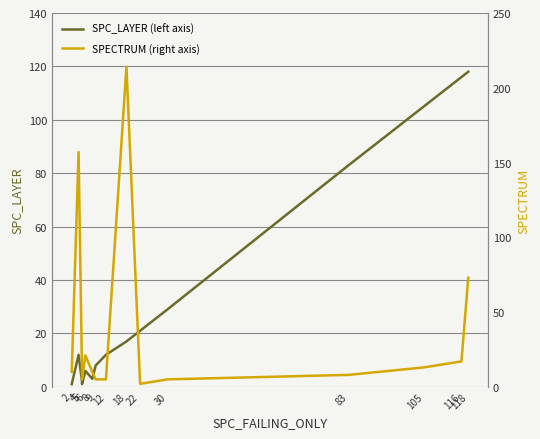

At which category is the sum across all series the highest?

18